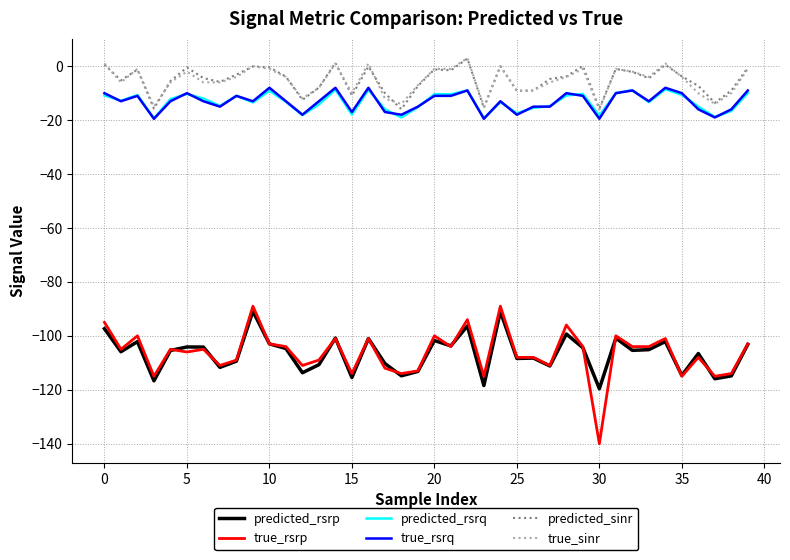

True or false: true_rsrq and predicted_rsrp intersect in this chart.

False